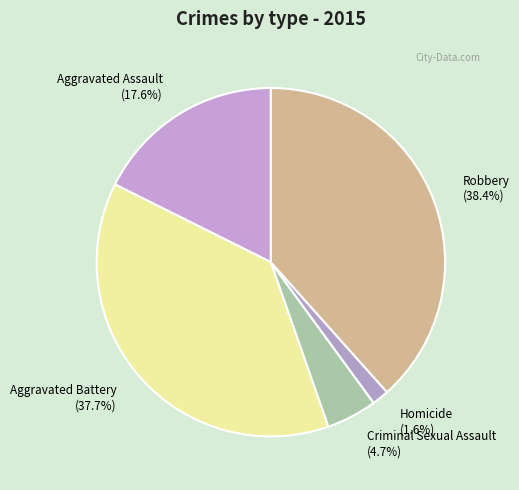

What percentage do Criminal Sexual Assault and Aggravated Battery together represent?

42.4%